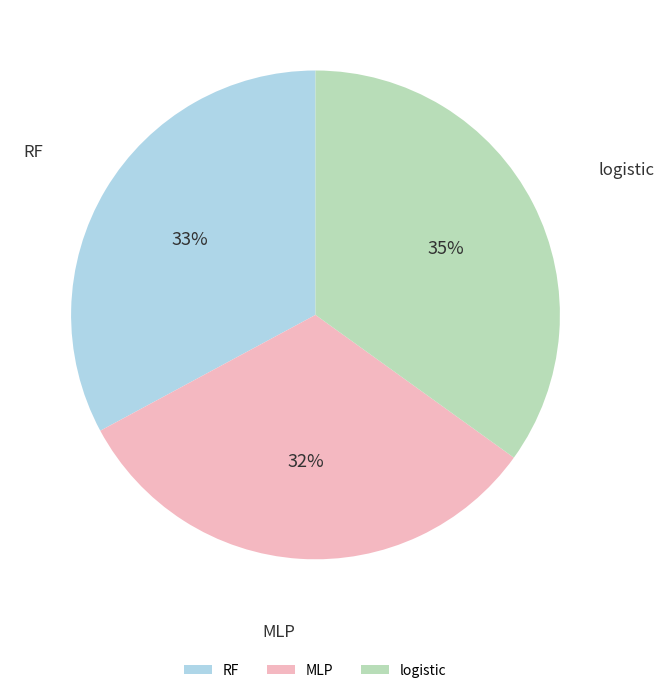

Does logistic represent more than half of the total?

No